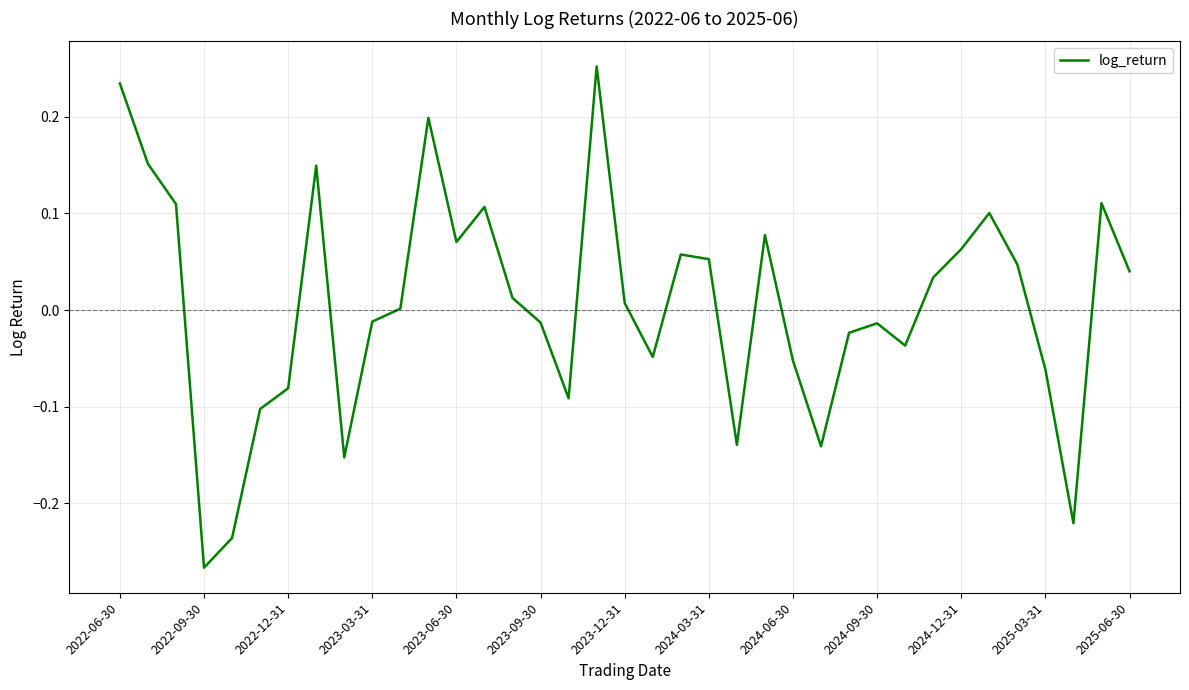

What is the difference between the maximum and minimum values?

0.5